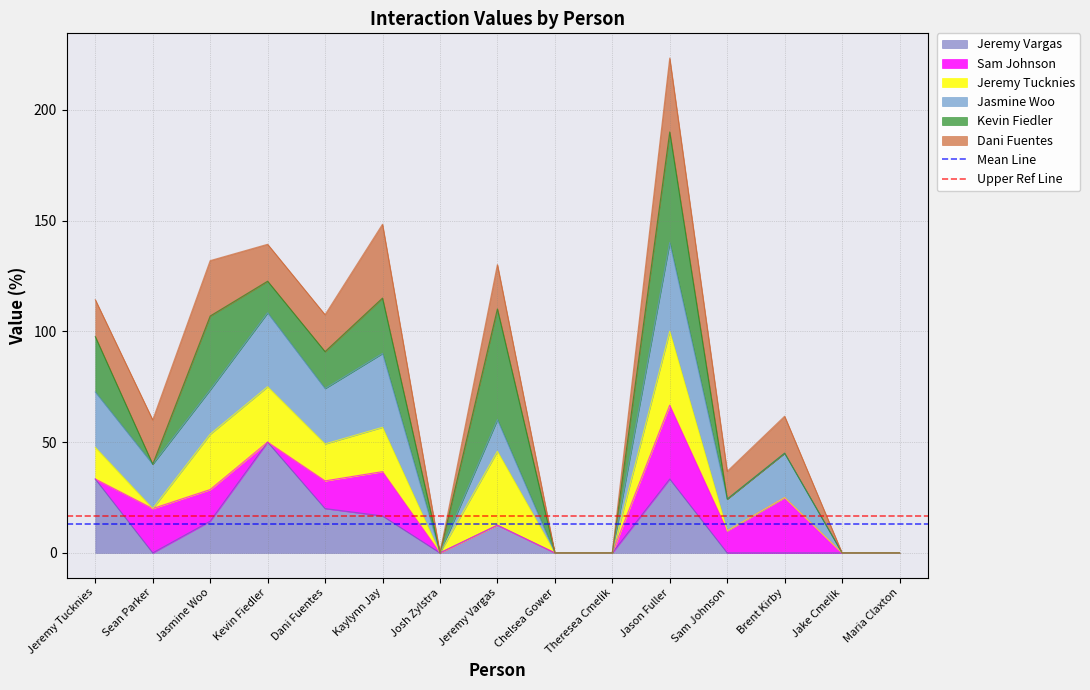

What is the approximate value of Jeremy Vargas at Kaylynn Jay?

16.7